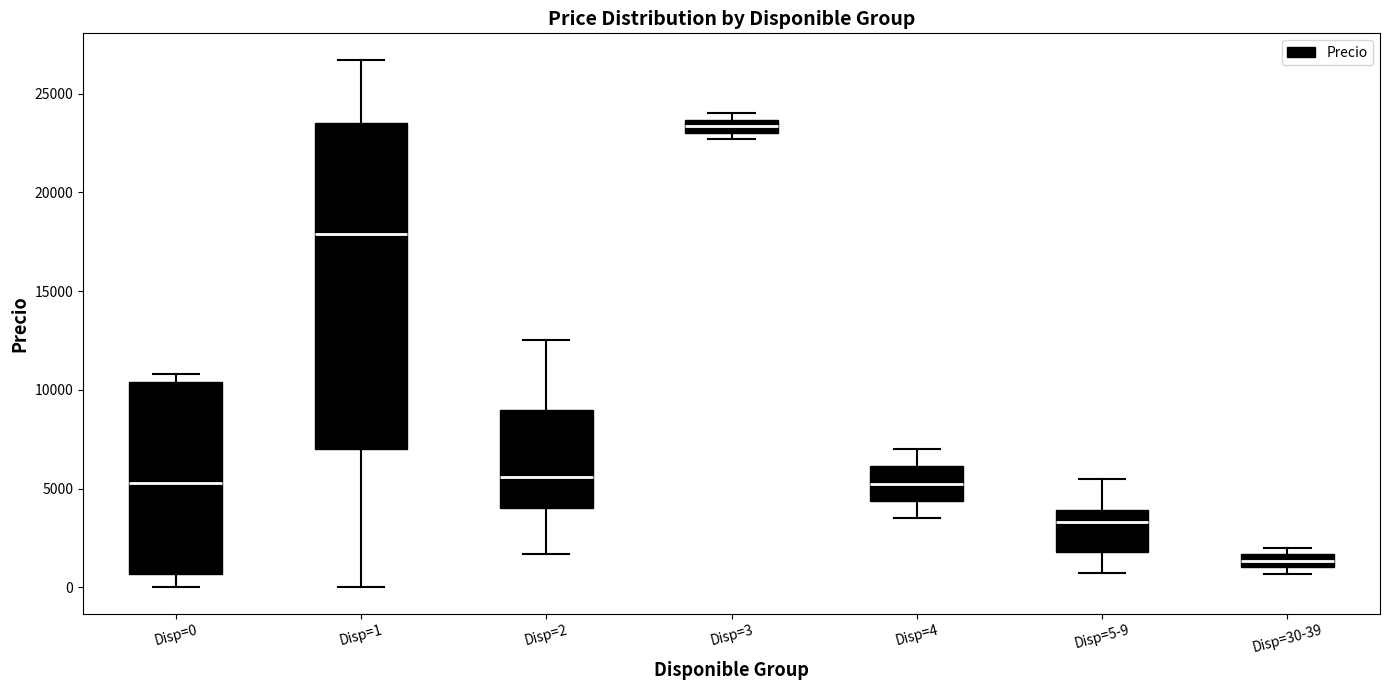

Which box's median line is the lowest?

Disp=30-39